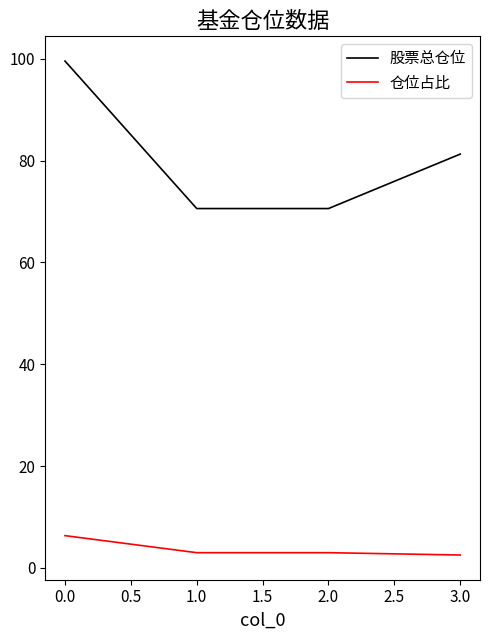

True or false: 股票总仓位 and 仓位占比 cross at least once.

False